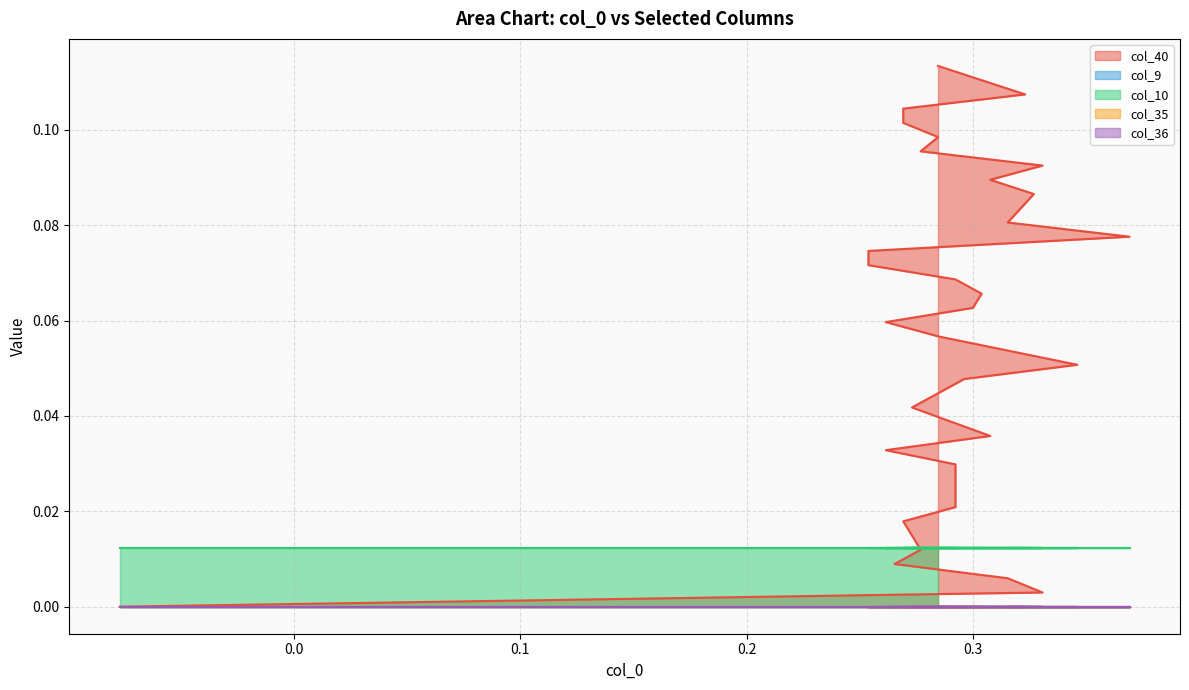

What are all the series names shown in the legend?

col_40, col_9, col_10, col_35, col_36